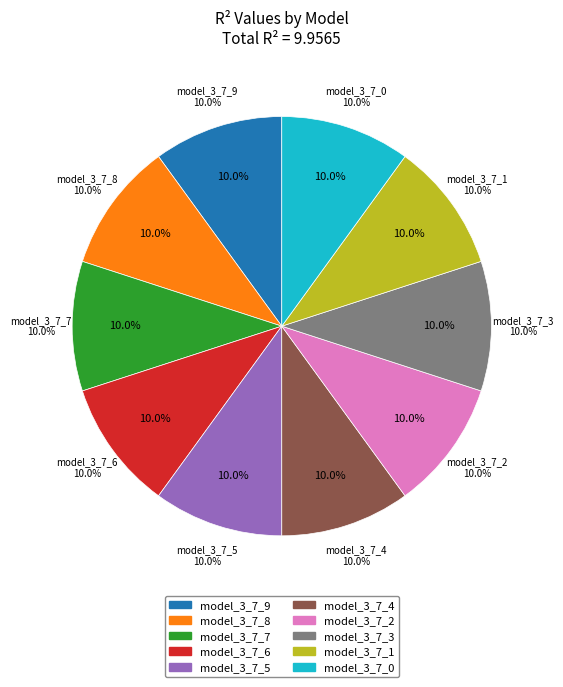

What percentage is the model_3_7_1 slice, to the nearest percent?

10%